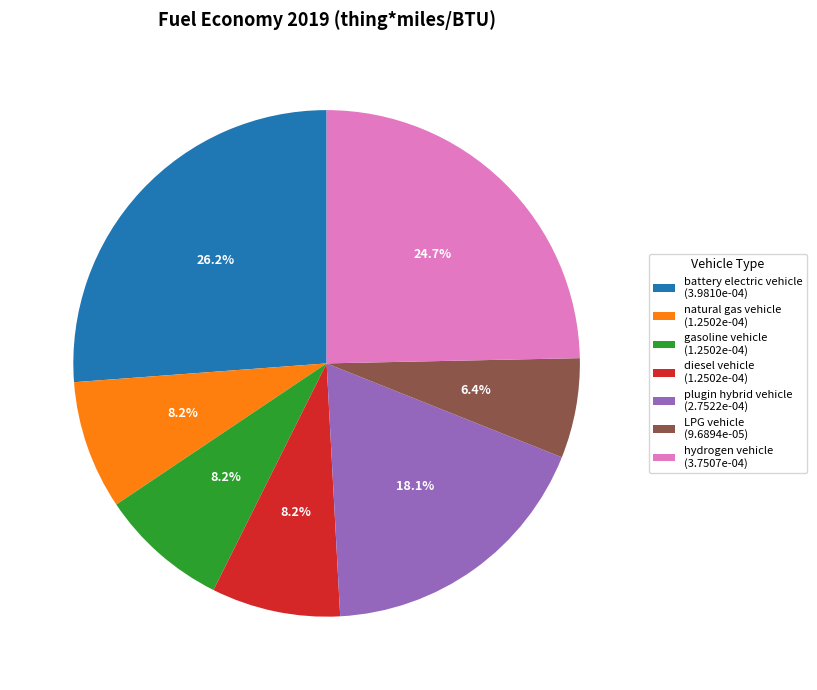

How many slices are in this pie chart?

7